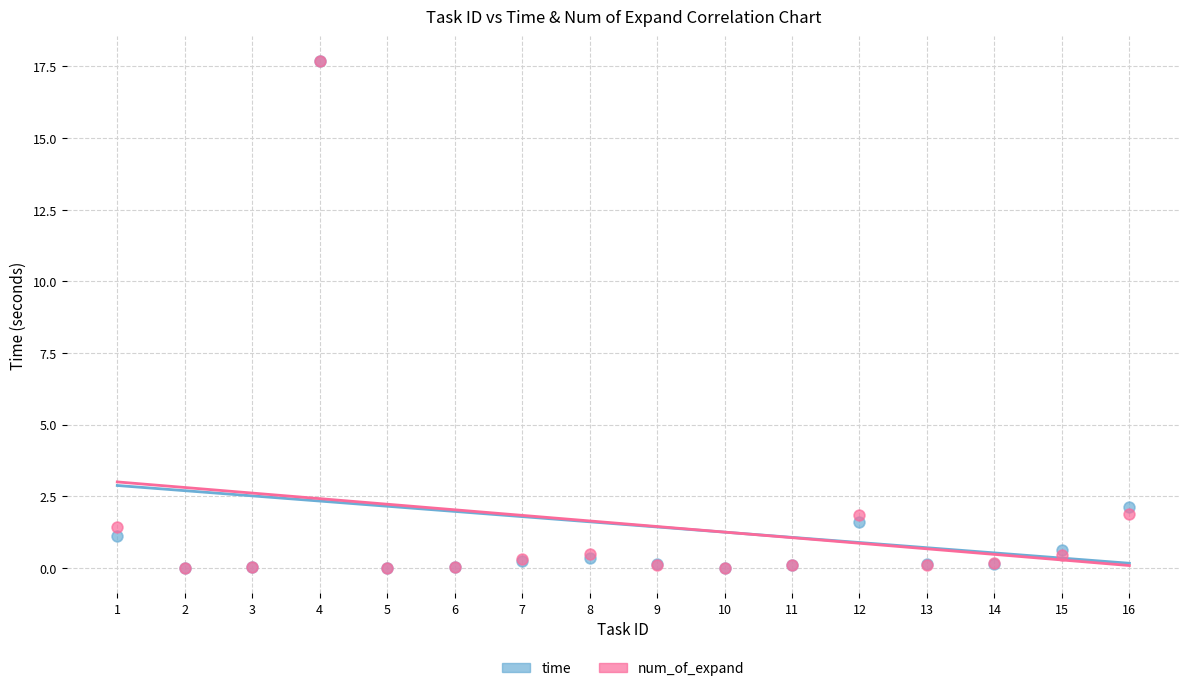

Across all series, what Y value is closest to 8?

2.1